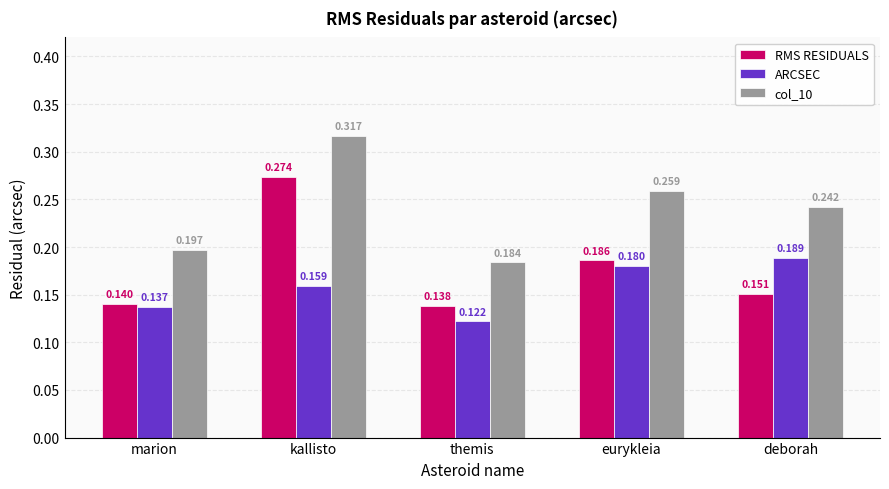

Which series has the largest range (max minus min)?

RMS RESIDUALS